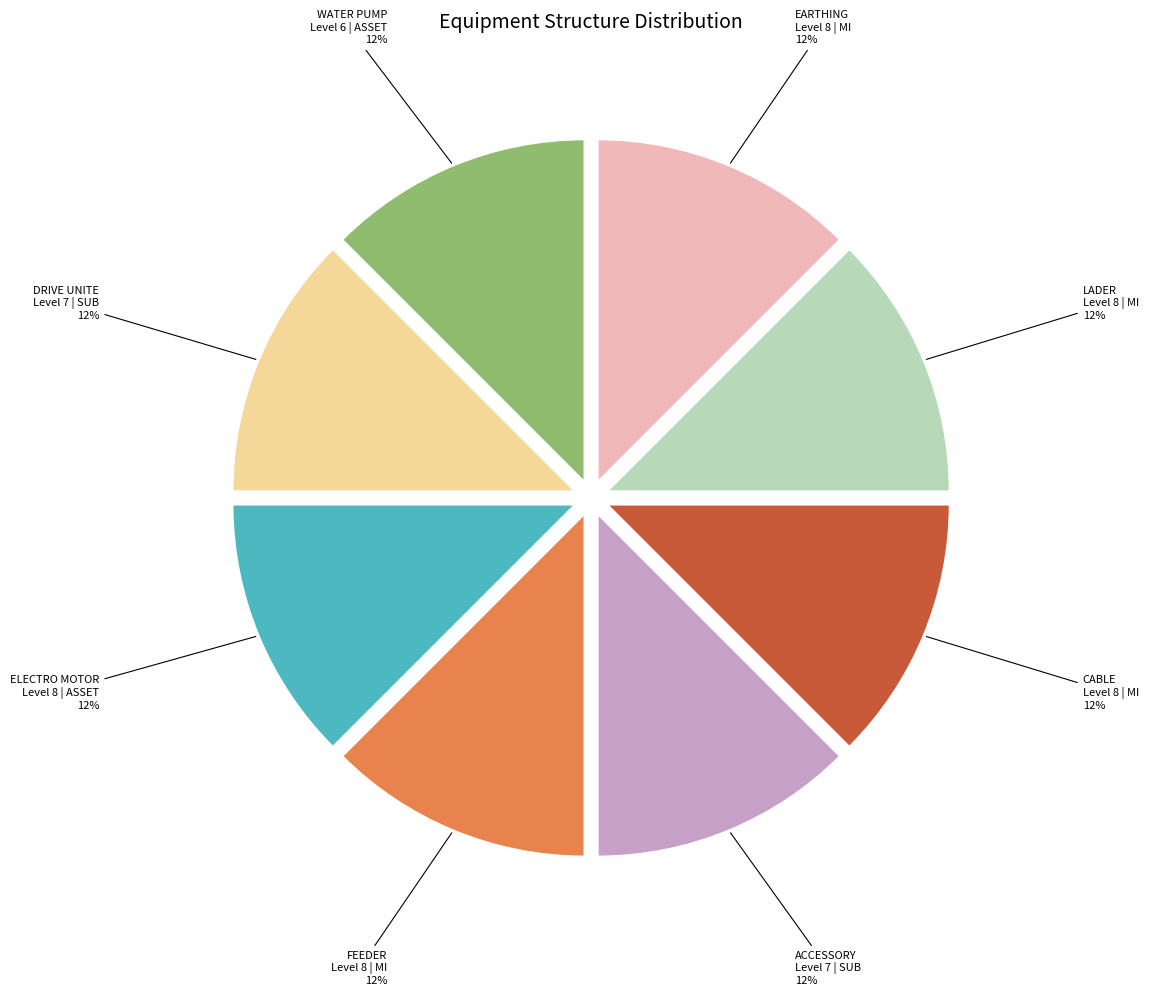

How many segments does this pie chart have?

8